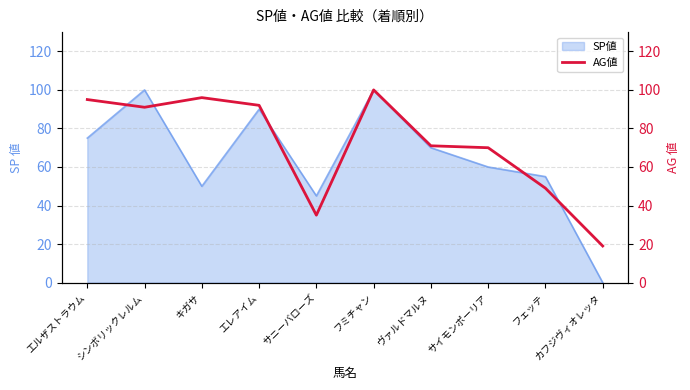

True or false: SP値 has a value of 70 at ヴァルドマルヌ.

True